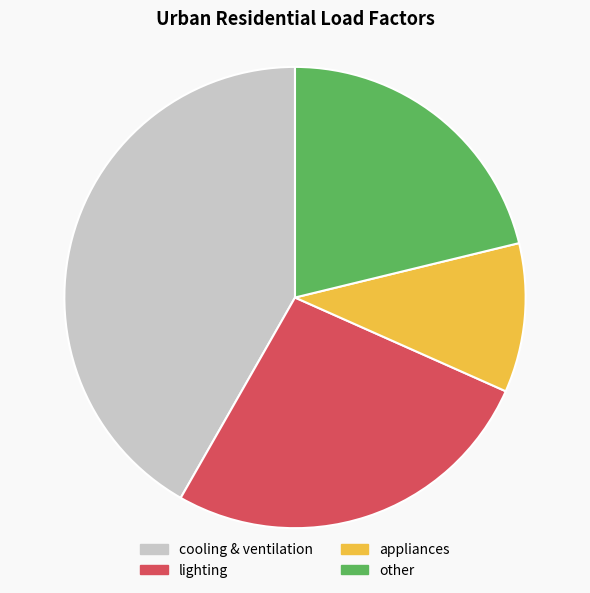

Between cooling & ventilation and lighting, which is larger?

cooling & ventilation